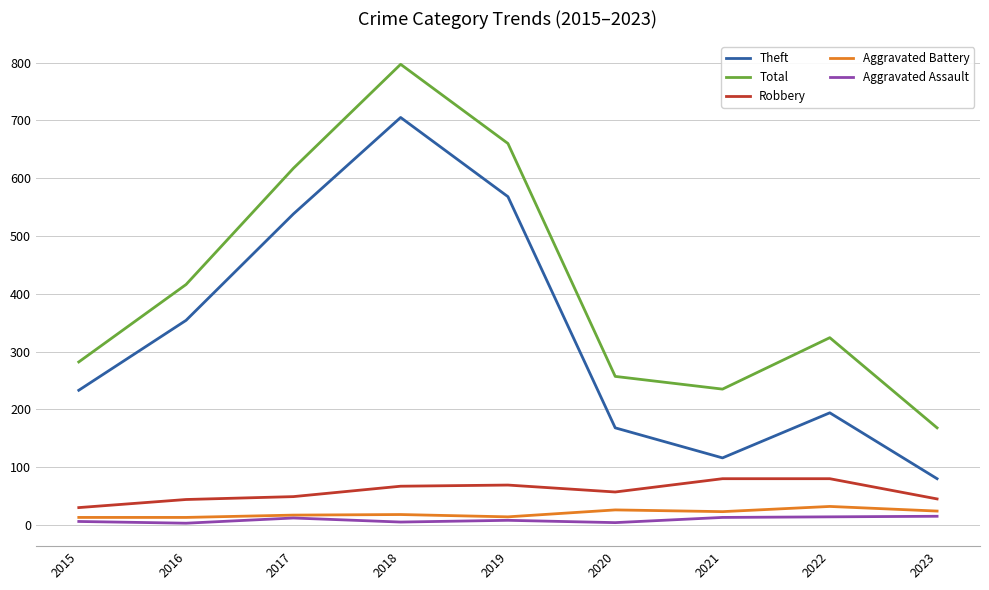

True or false: Theft and Total cross at least once.

False